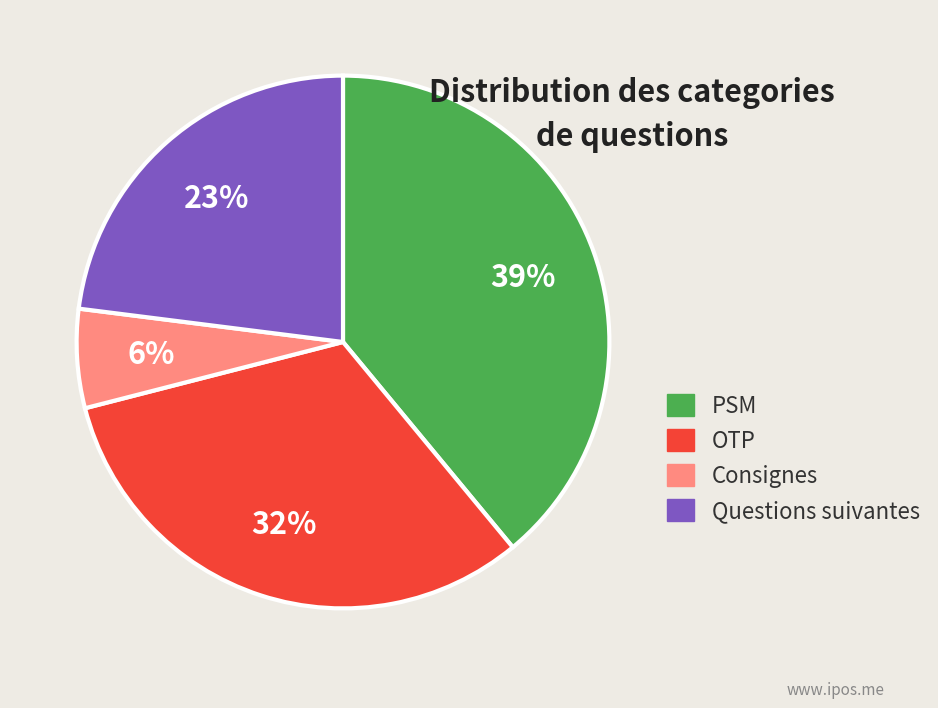

Is there a majority slice in this chart?

No